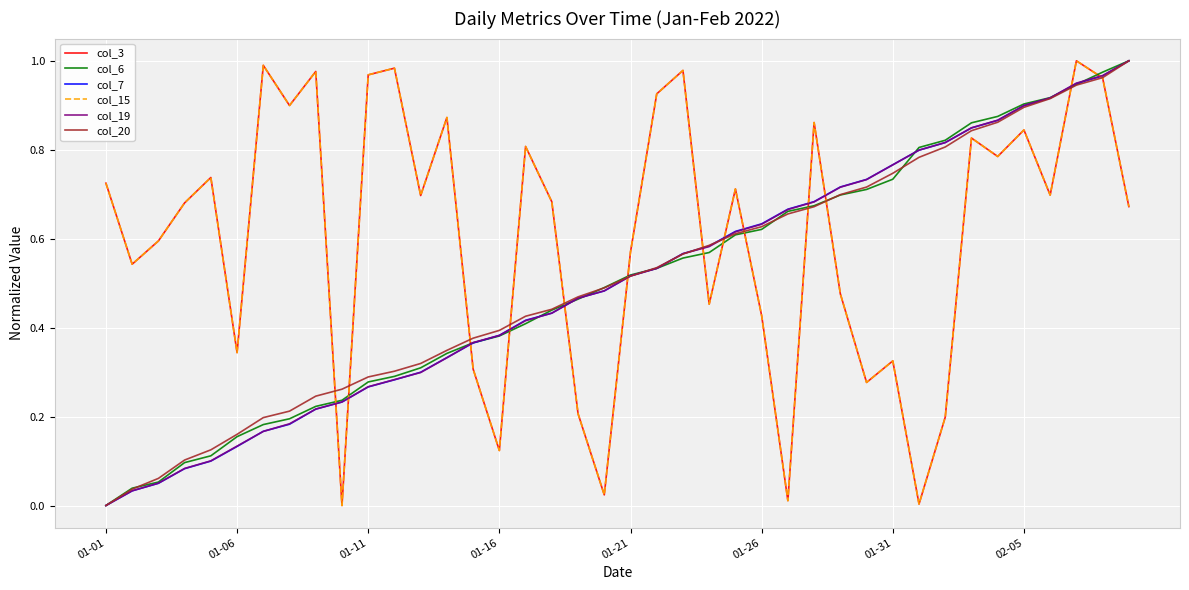

Does the chart display data point markers on the line(s)?

No